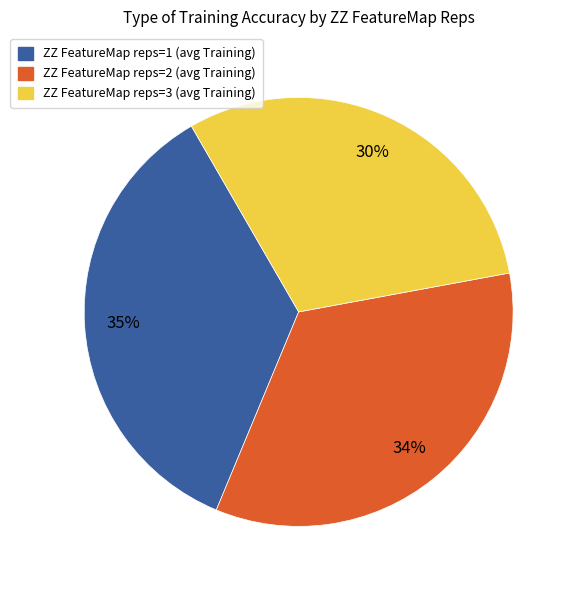

Rank the categories by value from highest to lowest.

ZZ FeatureMap reps=1 (avg Training), ZZ FeatureMap reps=2 (avg Training), ZZ FeatureMap reps=3 (avg Training)